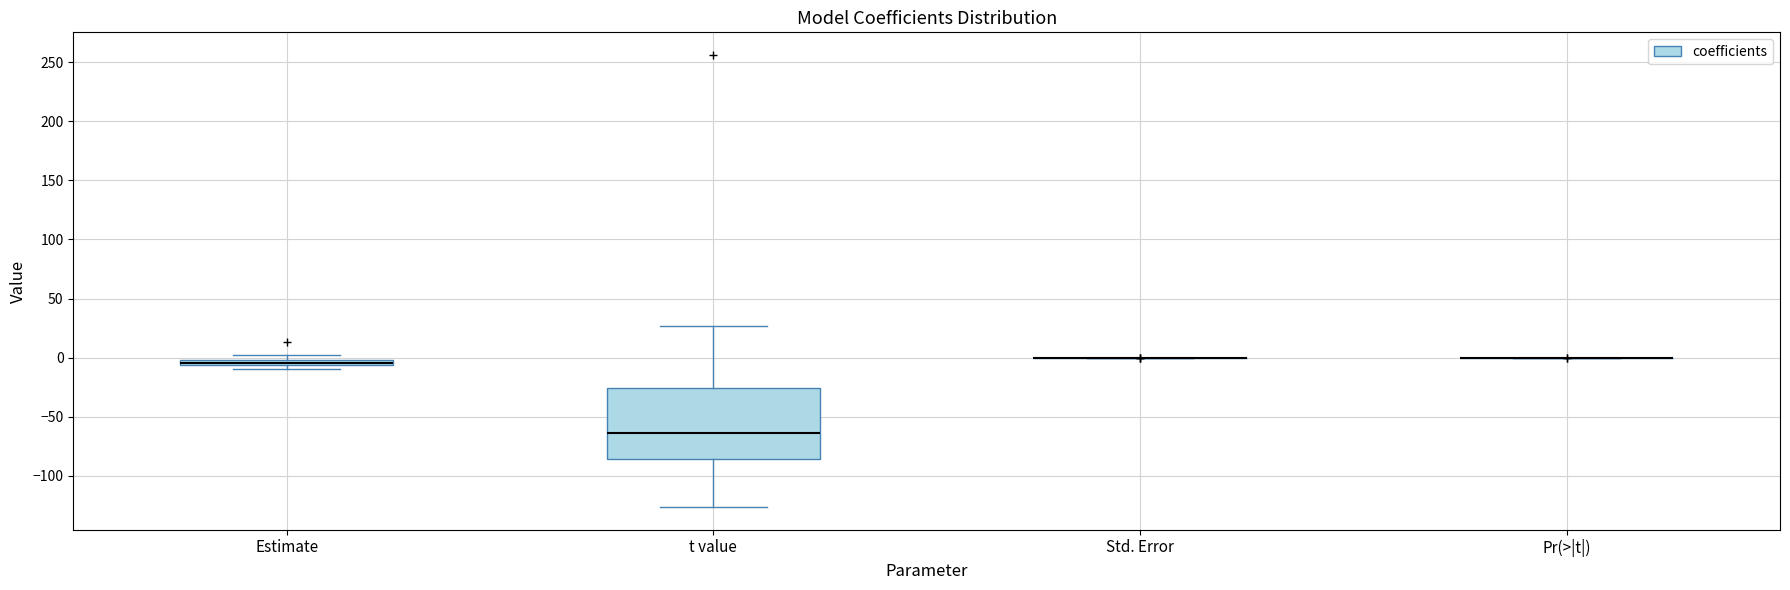

Comparing the boxes themselves (not the whiskers), which one is the tallest?

t value